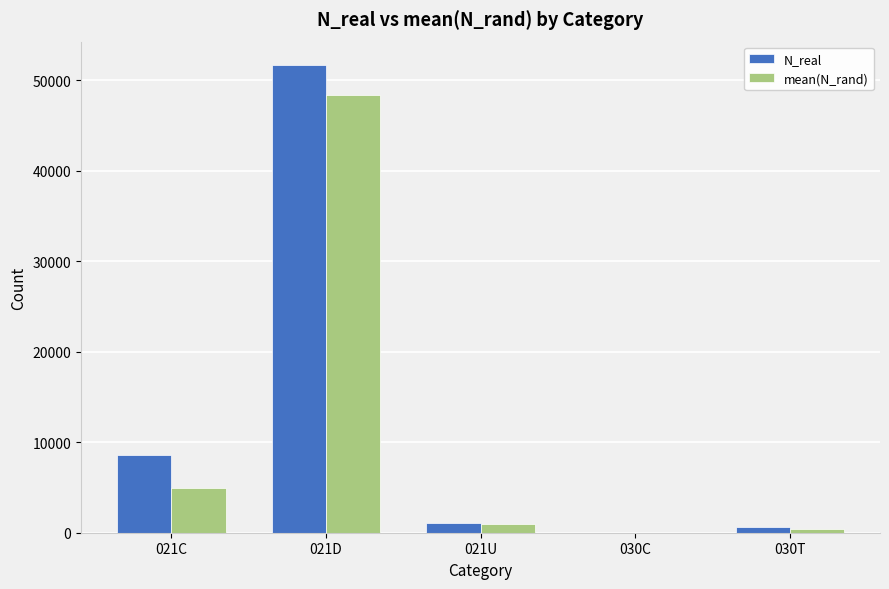

What is the maximum value shown in the chart?

51685.0